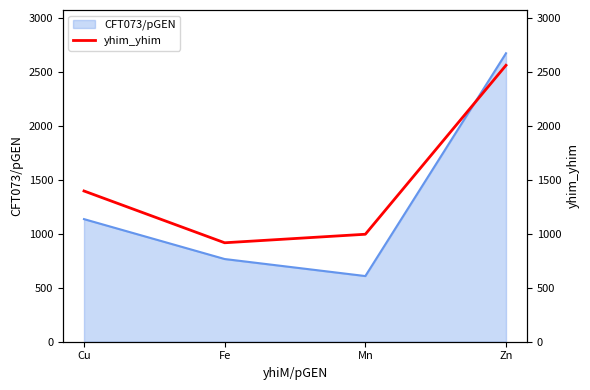

Reading right to left, extract all data points from this chart.

2562.5	996.2	917.3	1397.3